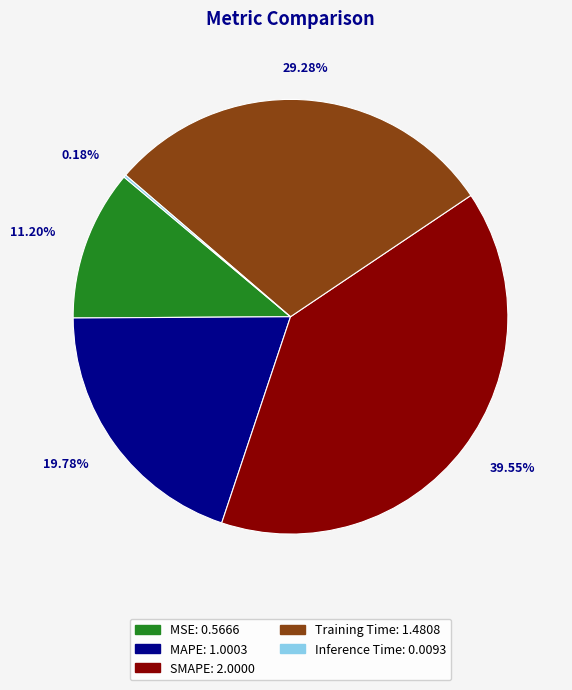

Between MAPE and Training Time, which is larger?

Training Time